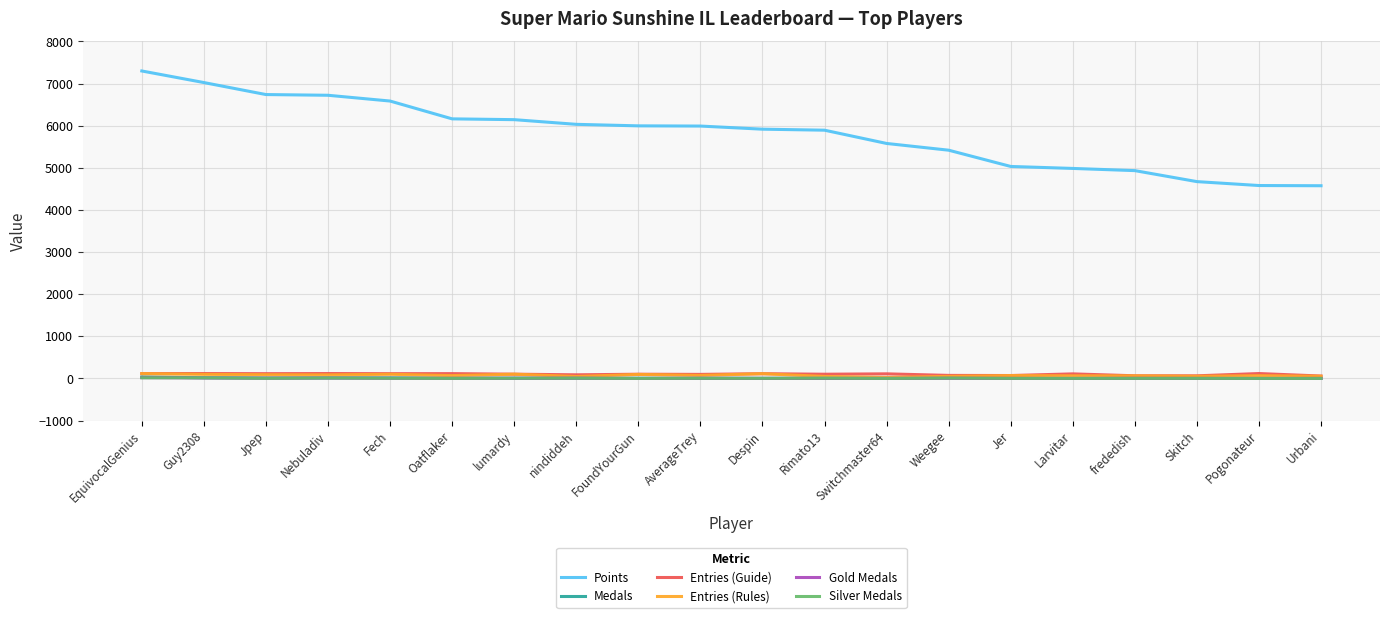

In Entries (Guide), how many points are lower than both neighbors (excluding endpoints)?

7